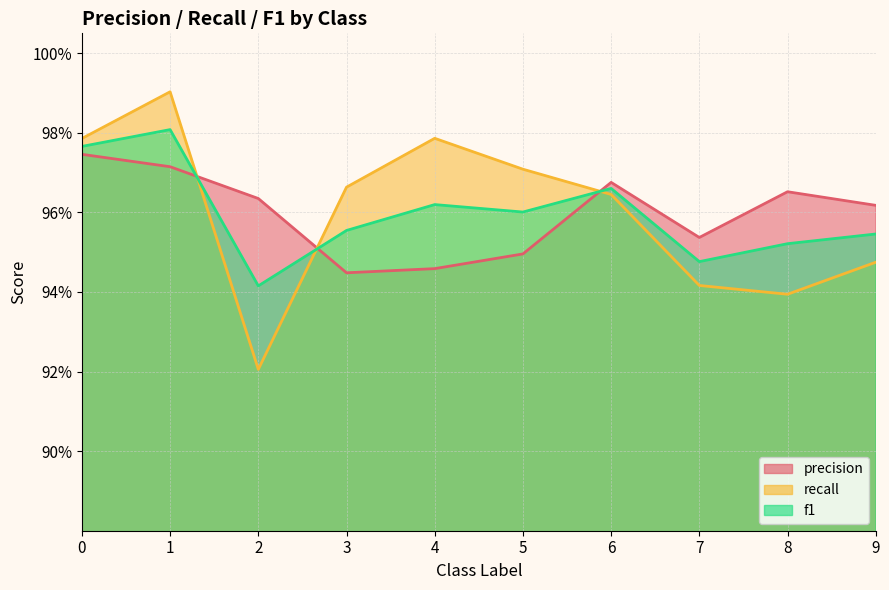

Reading left to right, what are all the values shown in this chart?

precision: 1.0	1.0	1.0	0.9	0.9	0.9	1.0	1.0	1.0	1.0
recall: 1.0	1.0	0.9	1.0	1.0	1.0	1.0	0.9	0.9	0.9
f1: 1.0	1.0	0.9	1.0	1.0	1.0	1.0	0.9	1.0	1.0